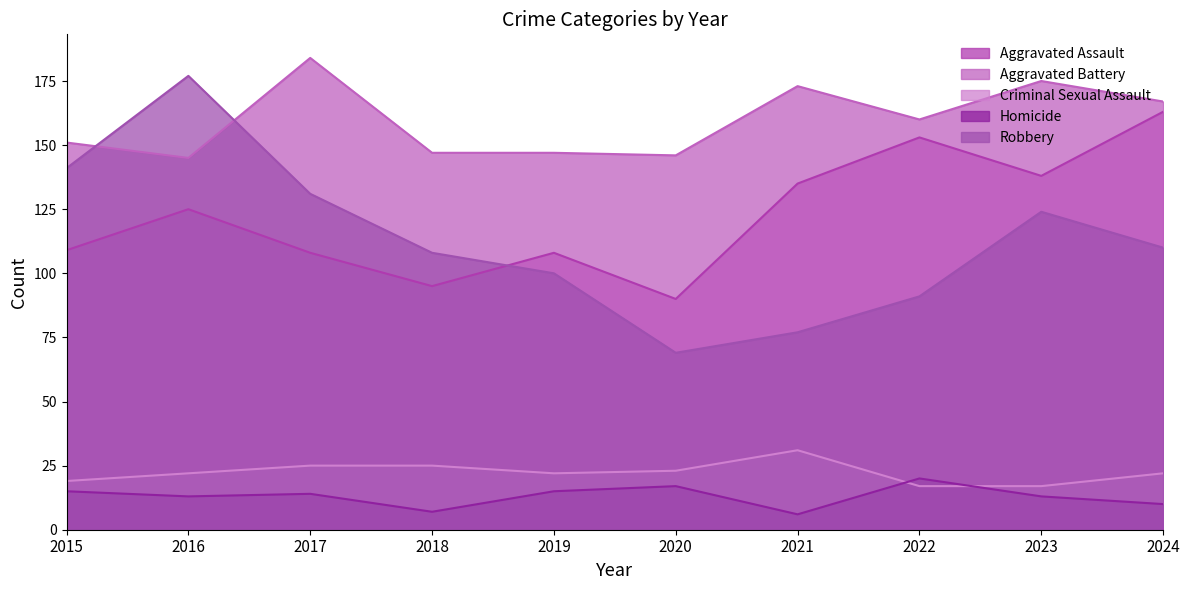

At which category does the chart reach its minimum across all series?

2021